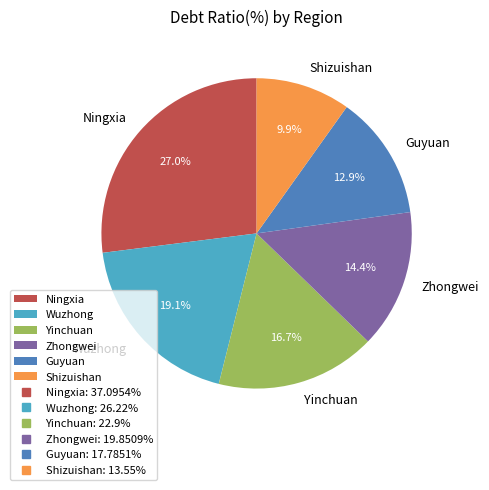

Which slice is the smallest?

Shizuishan